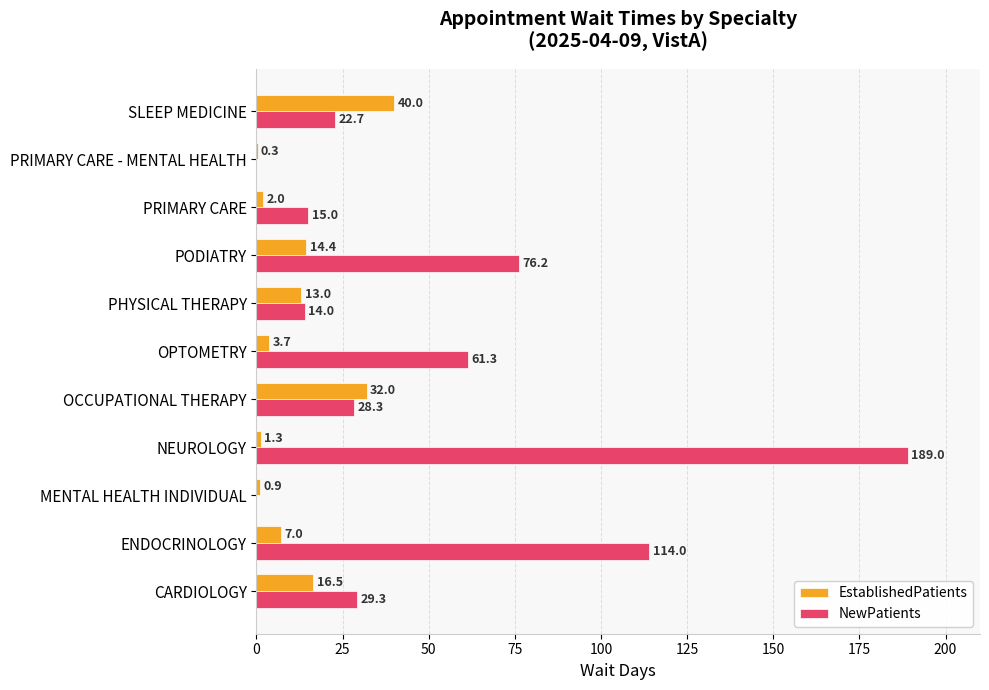

Which category has the highest value in the NewPatients series?

NEUROLOGY